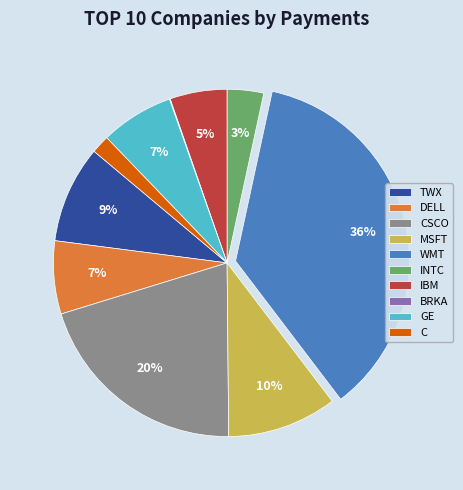

Between IBM and WMT, which is larger?

WMT